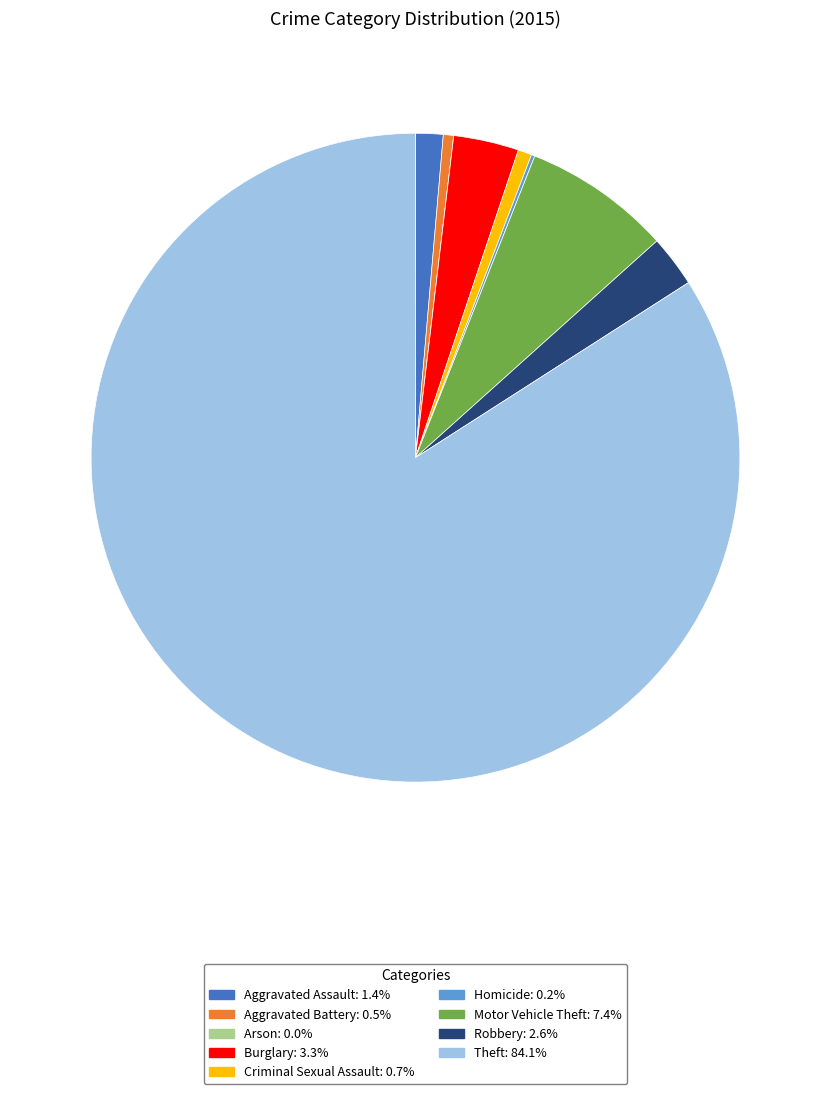

What is the largest slice in the pie chart?

Theft